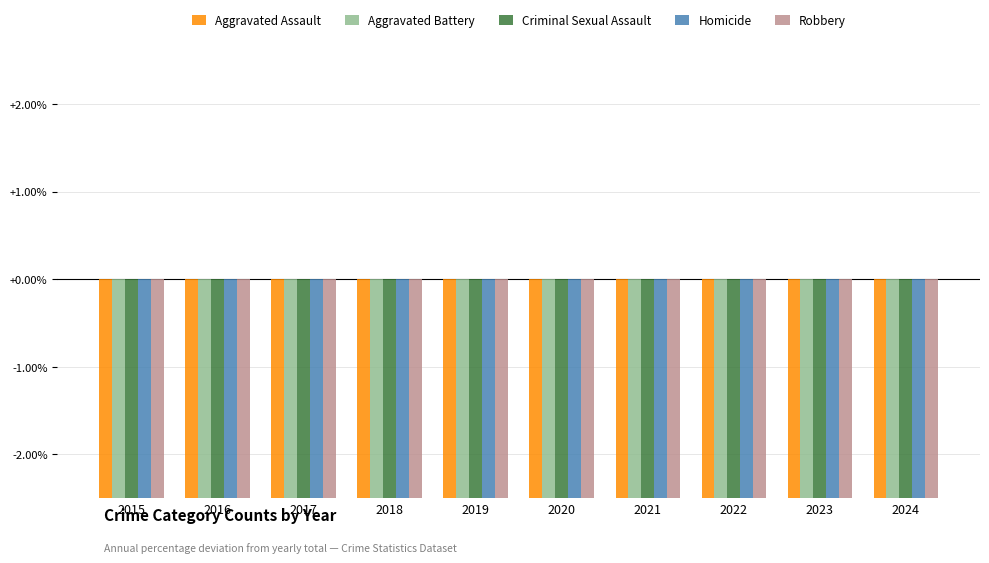

What is the sum of the Robbery values at 2015 and 2018?

-120.4